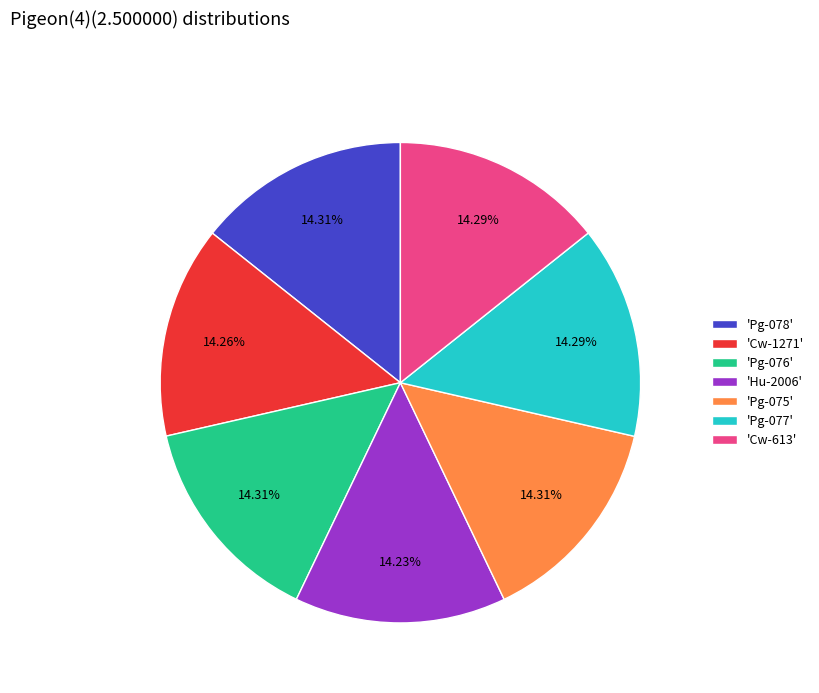

Is the sum of 'Cw-1271' and 'Cw-613' greater than half?

No